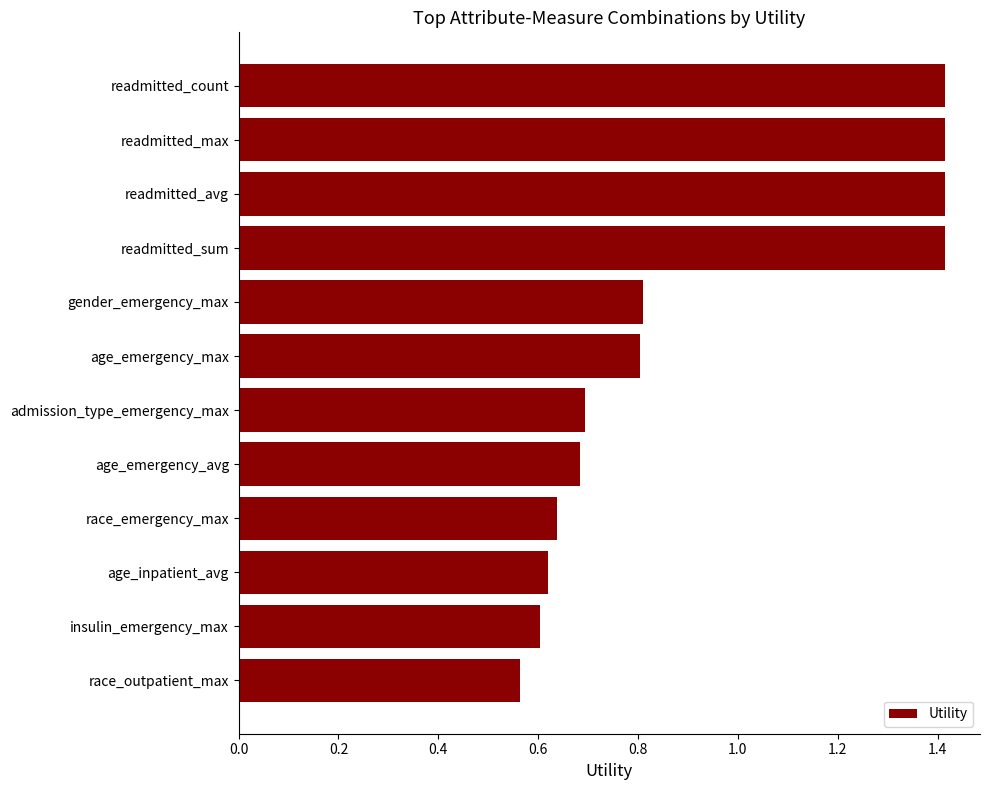

The value at age_emergency_avg is 0.2. True or false?

False